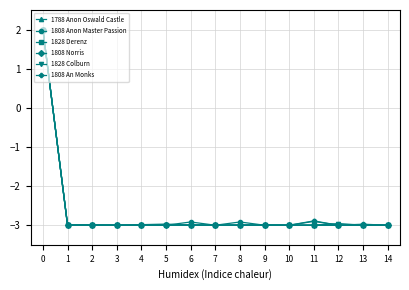

The value of 1828 Derenz at 1 is -4.4. True or false?

False